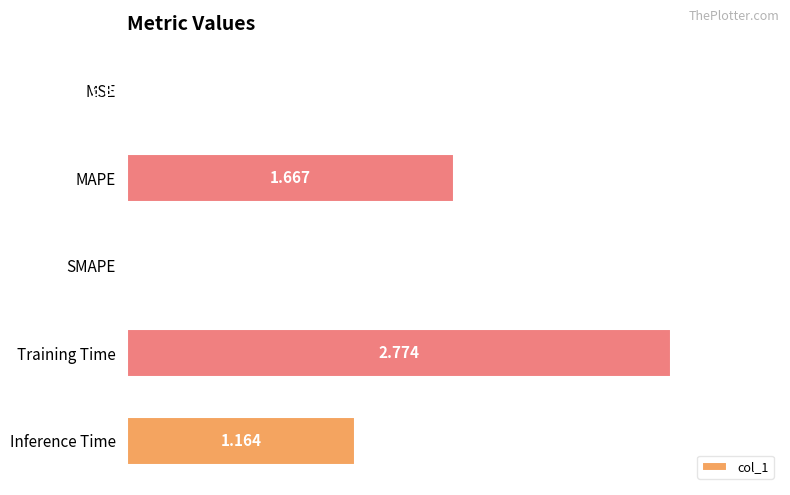

What is the sum of all values?

5.6